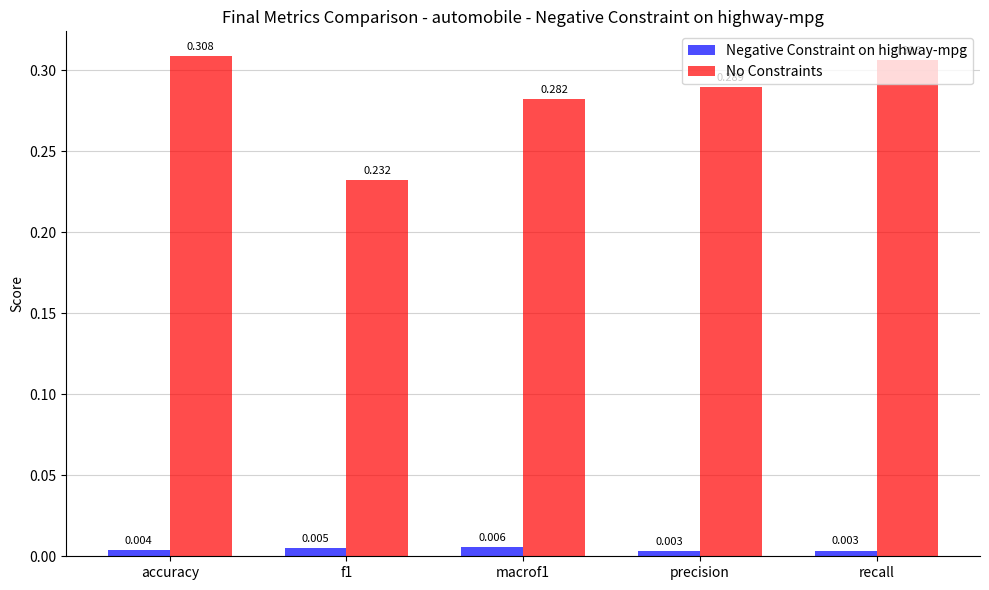

Which series has the largest range (max minus min)?

No Constraints